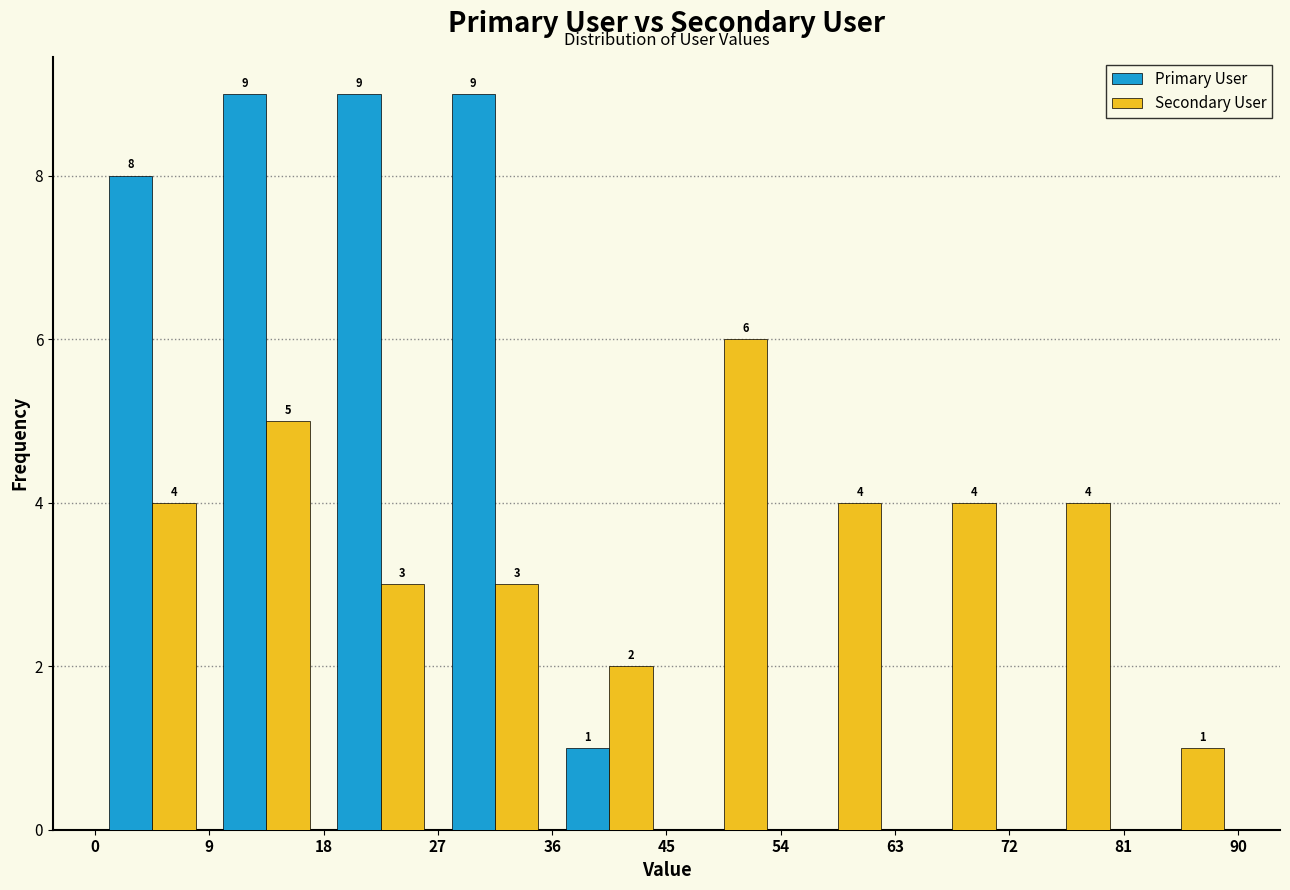

In the Secondary User series, which range on the x-axis has the tallest bar?

45 to 54